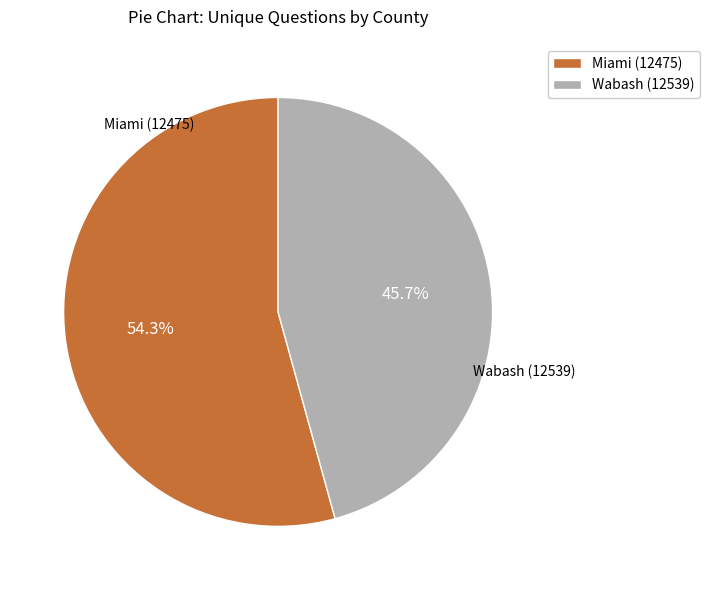

The Miami (12475) slice represents 54% of the pie. True or false?

True